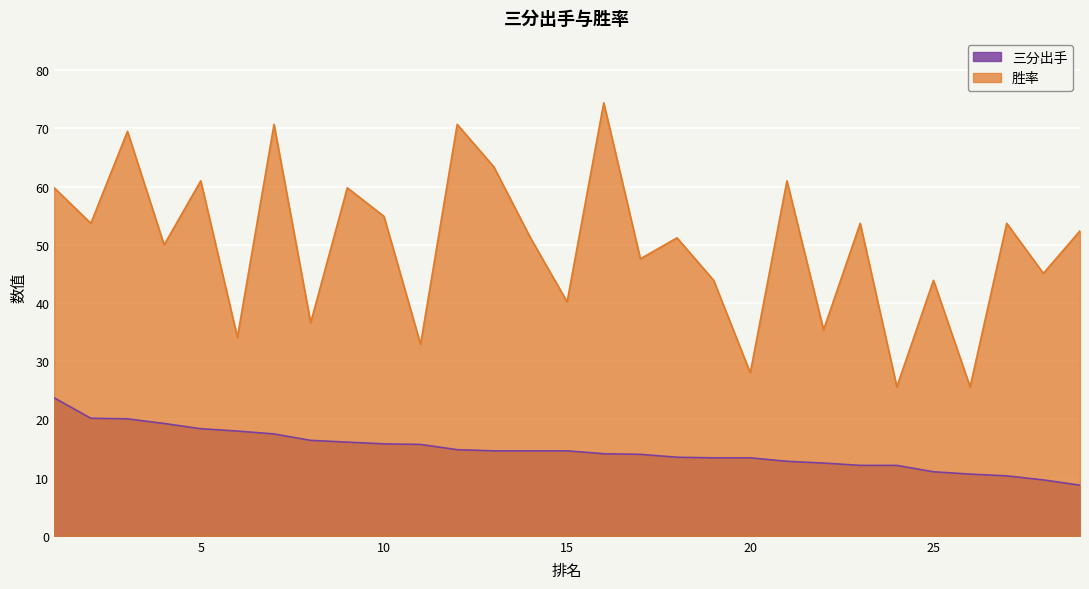

What value does the 胜率 series have at 12?

70.7